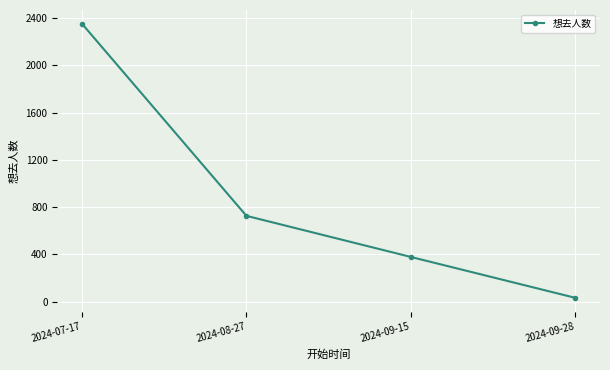

How many data points does each series have?

4